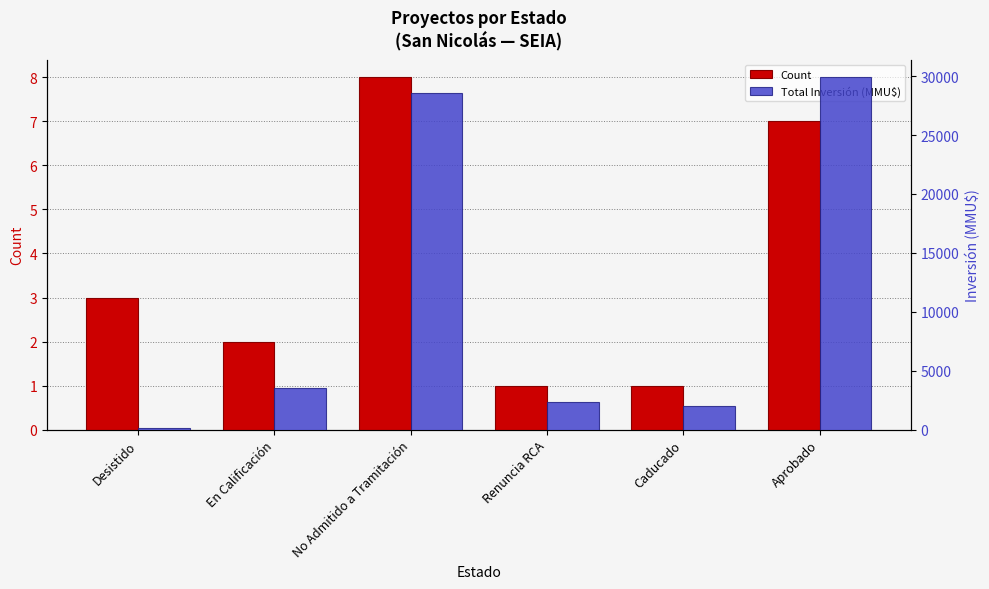

Reading right to left, list all the values displayed in this chart.

Count: 7	1	1	8	2	3
Total Inversión (MMU$): 29906	2000	2309	28537	3500	170